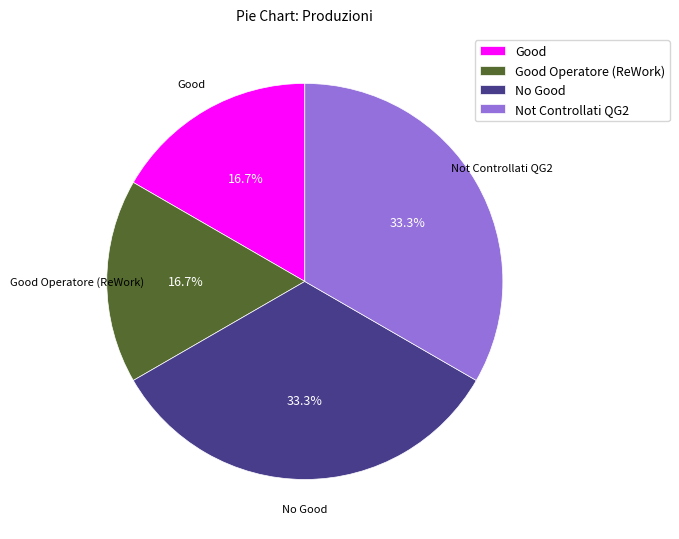

Does any single category account for the majority?

No